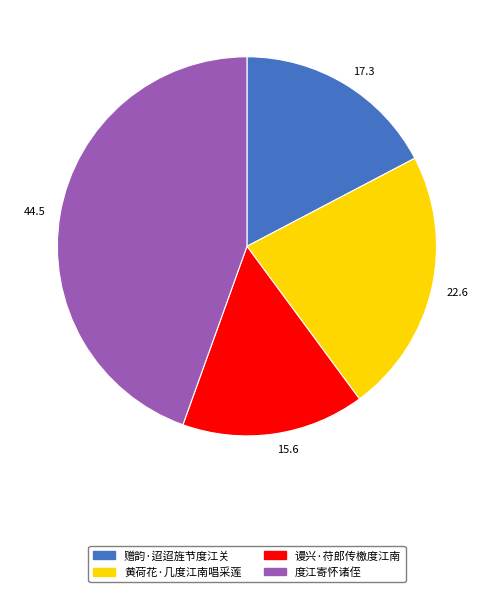

Is there a majority slice in this chart?

No